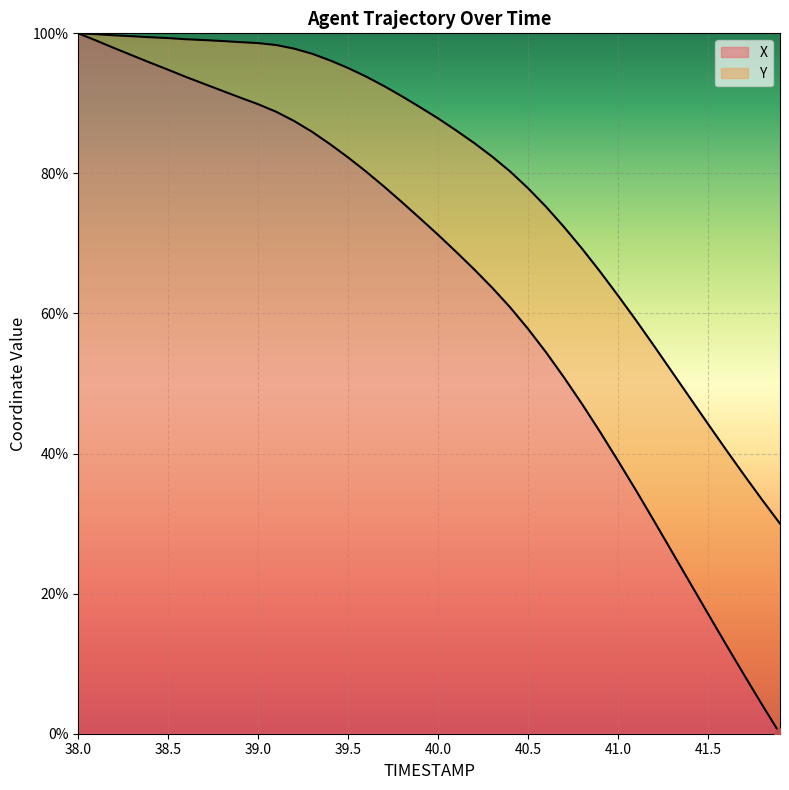

What is the value of the 29th point from the left?

47.1